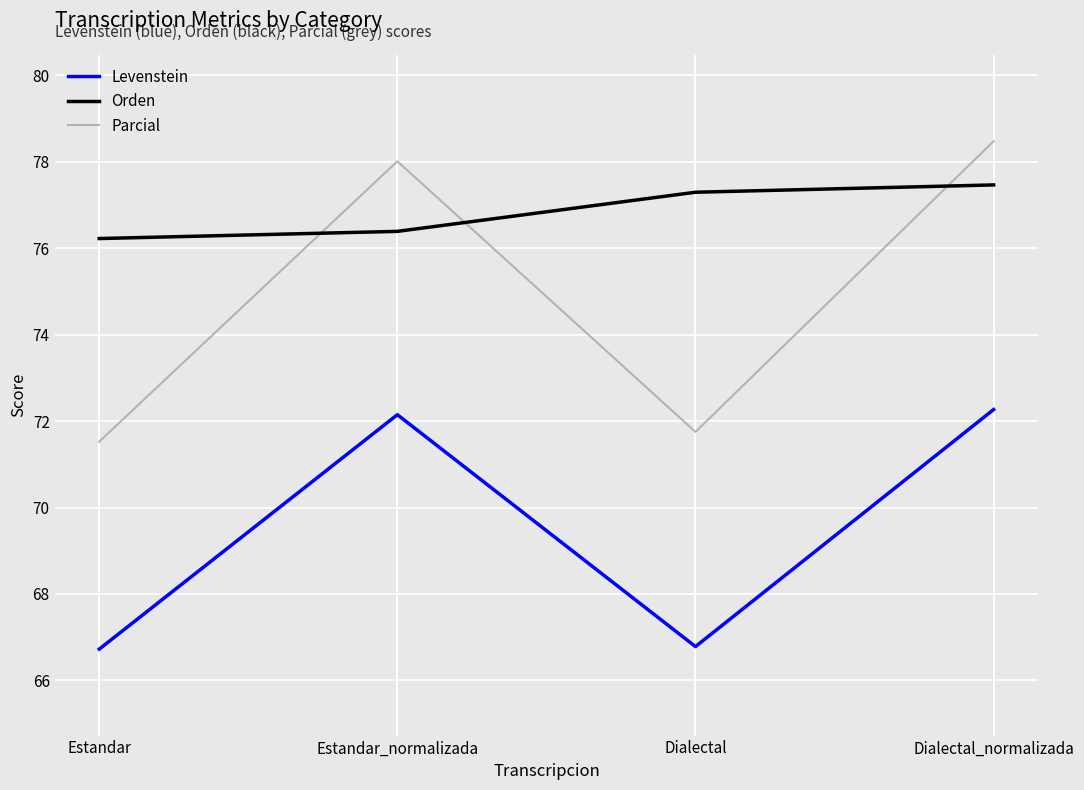

What position from the right is Estandar?

4